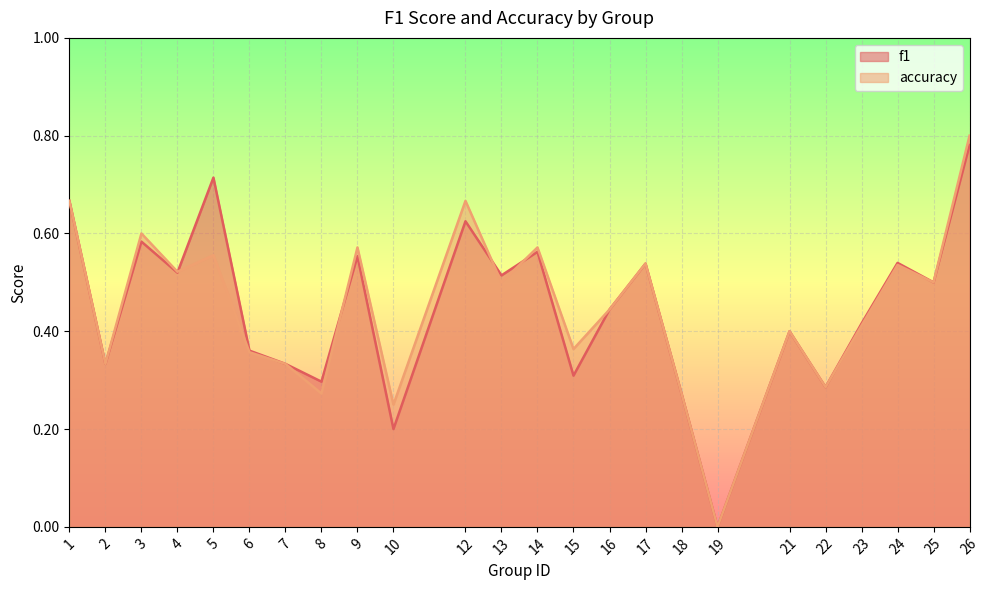

How many distinct data groups are displayed?

2